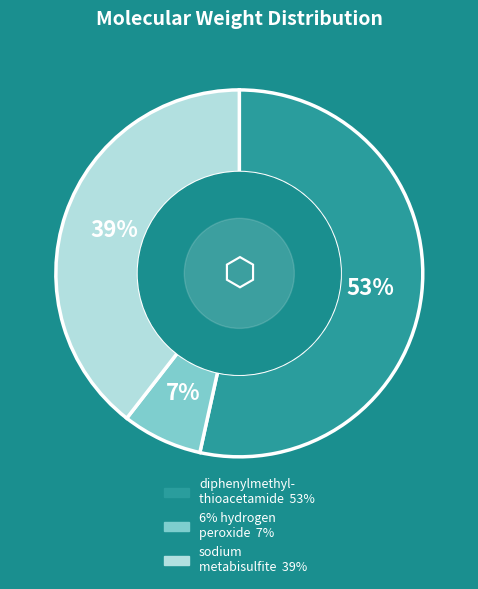

How many slices are in this pie chart?

3